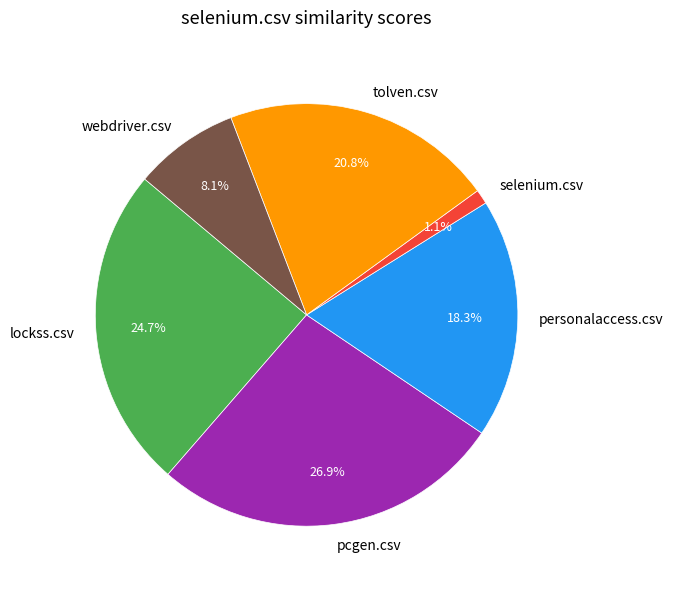

Is it true that pcgen.csv is 27% of the pie?

True